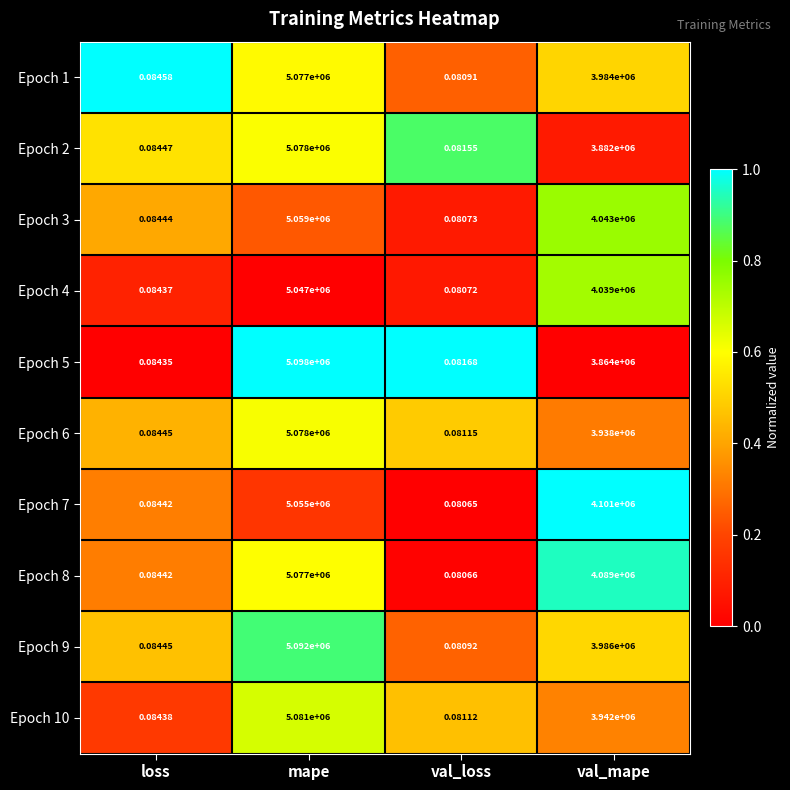

At val_mape, list the series in order from largest to smallest.

Epoch 7, Epoch 8, Epoch 3, Epoch 4, Epoch 9, Epoch 1, Epoch 10, Epoch 6, Epoch 2, Epoch 5